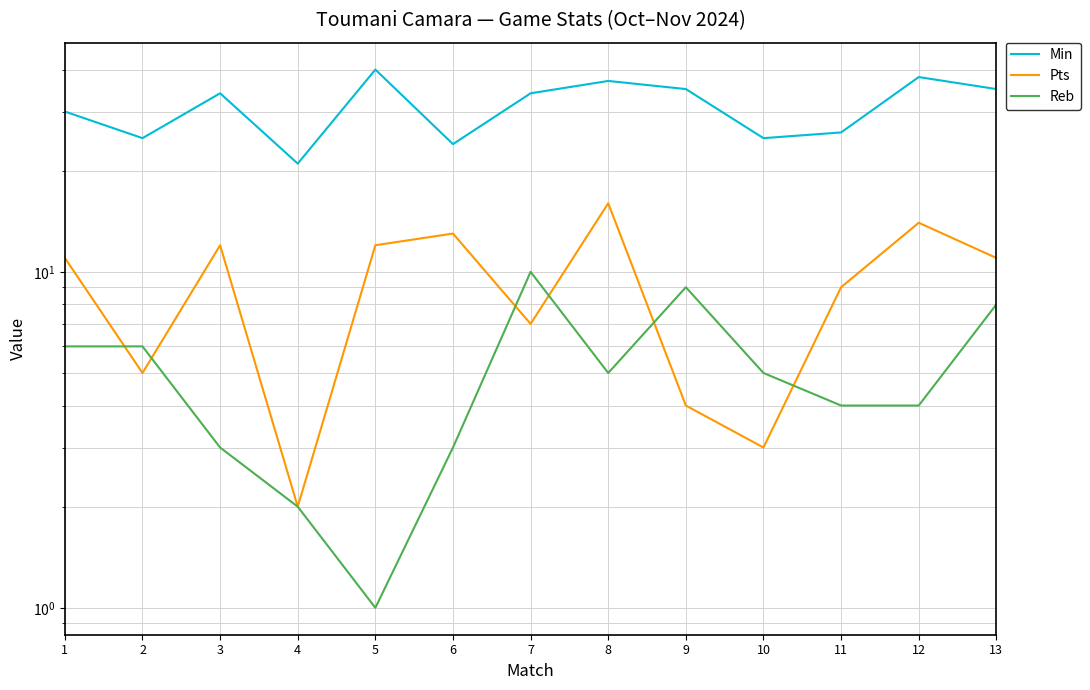

What is the difference between the Reb values at 10 and 6?

2